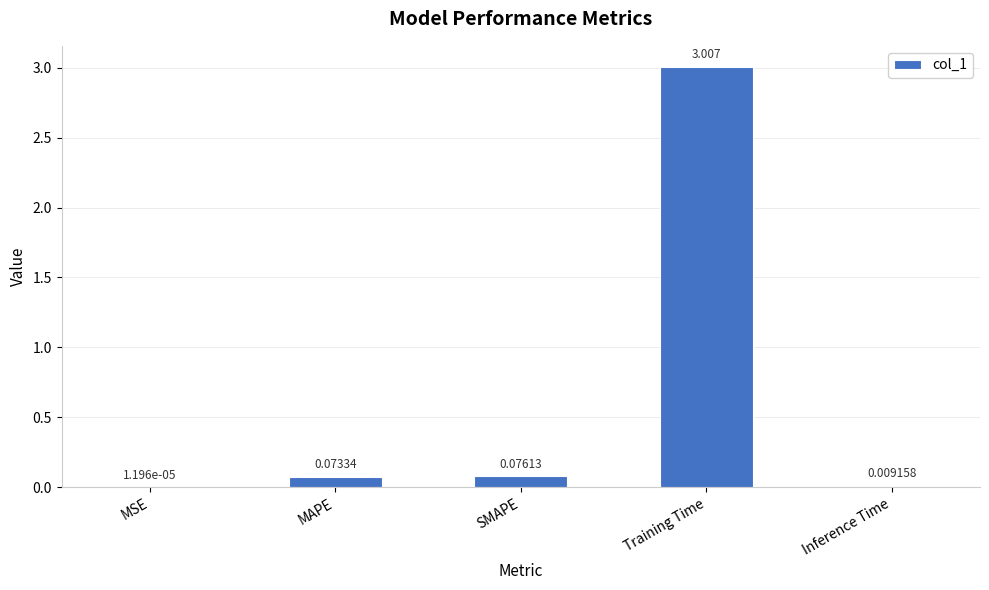

Are the bars grouped side by side (vs. stacked)?

No